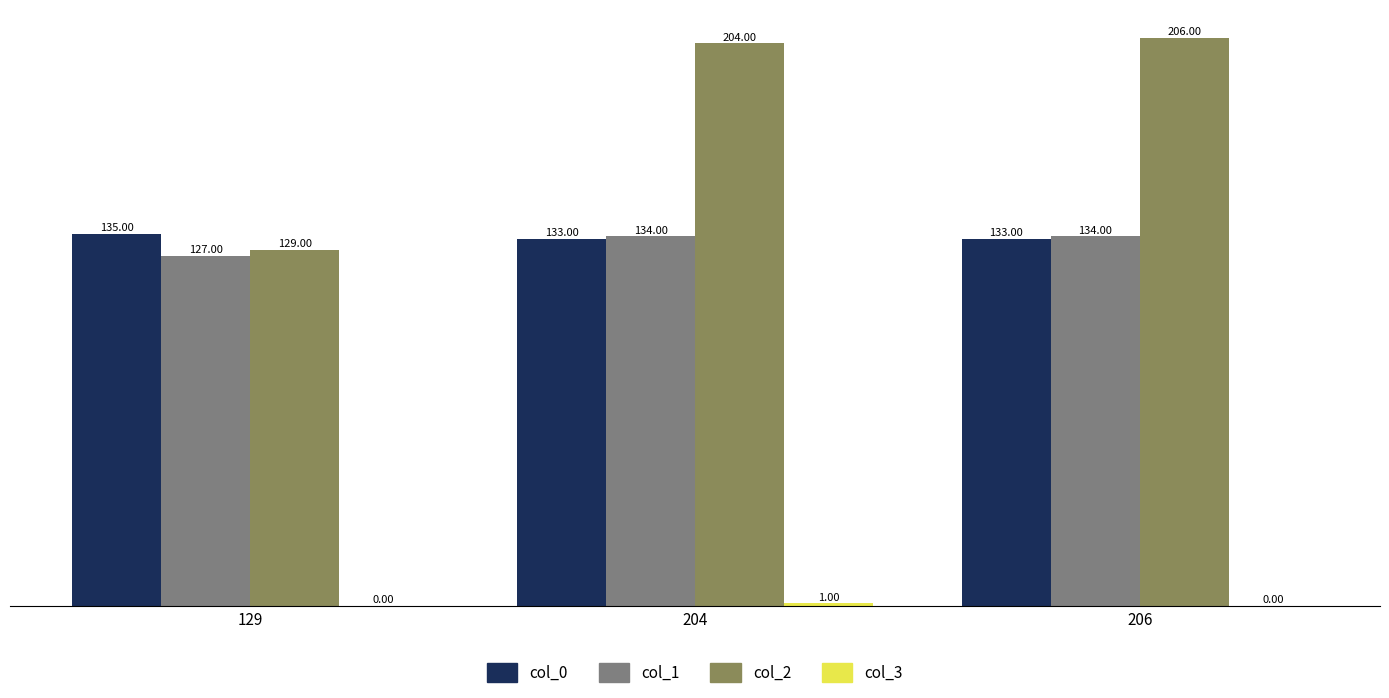

Which series has the largest total across all categories?

col_2